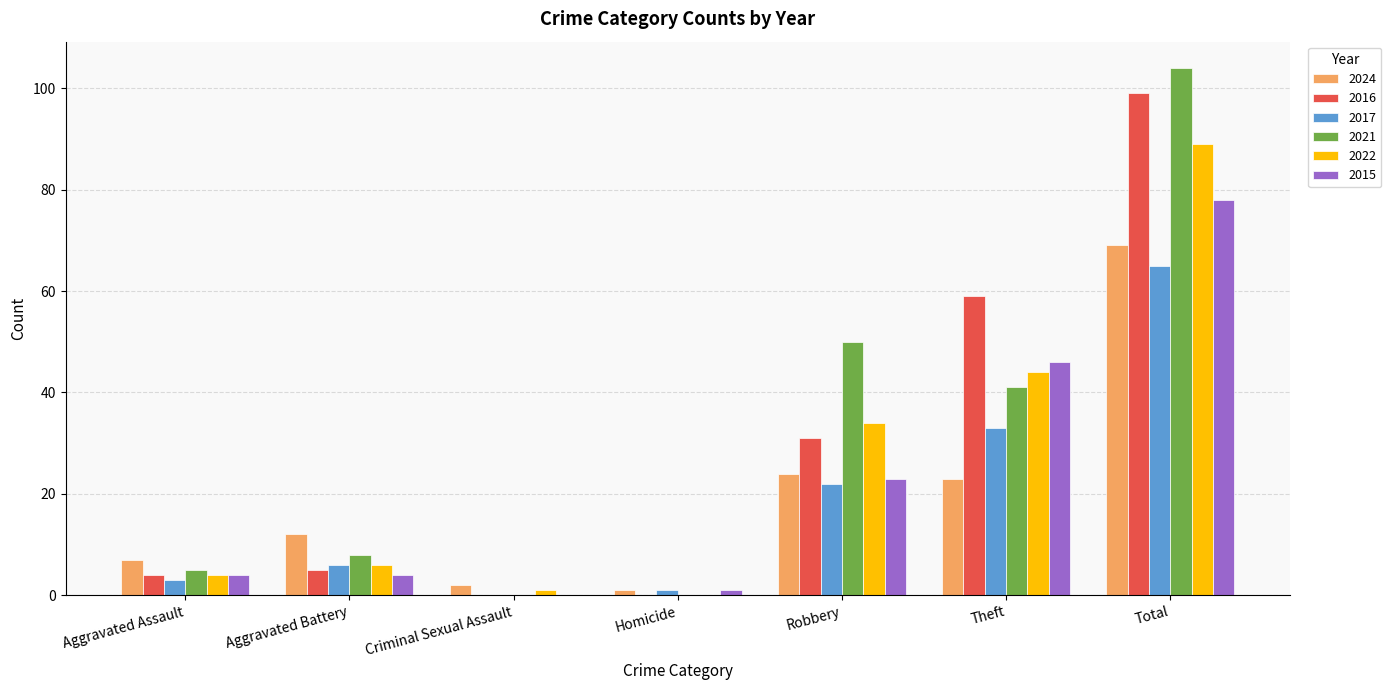

At which category is the sum across all series the highest?

Total